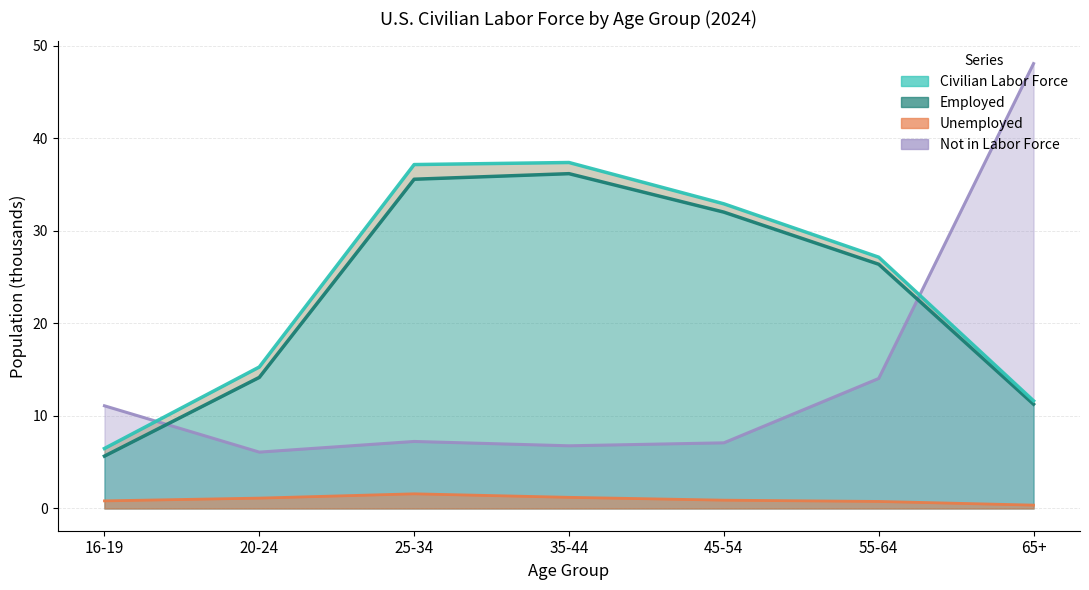

At which category does the data reach its first local peak?

35-44